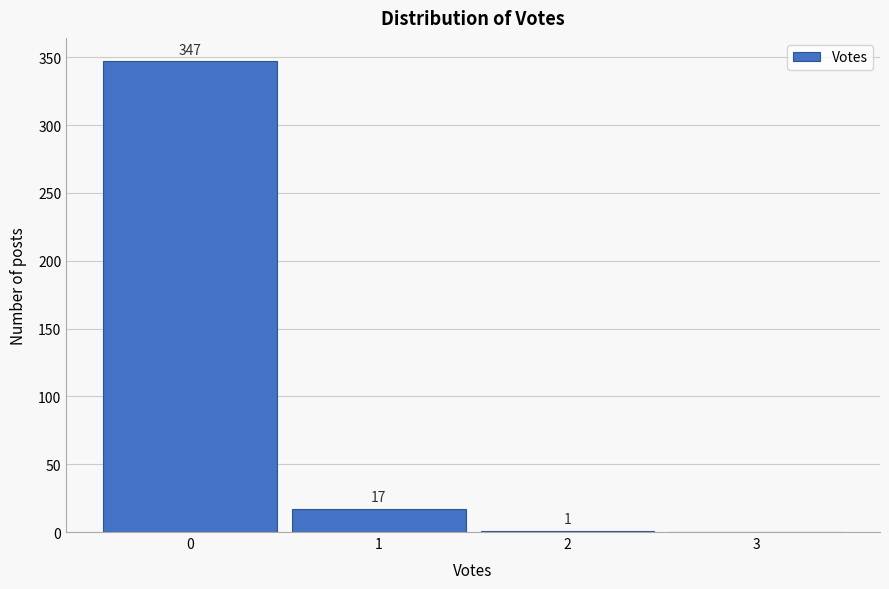

Over which range of the x-axis is the bar tallest?

-0.5 to 0.5